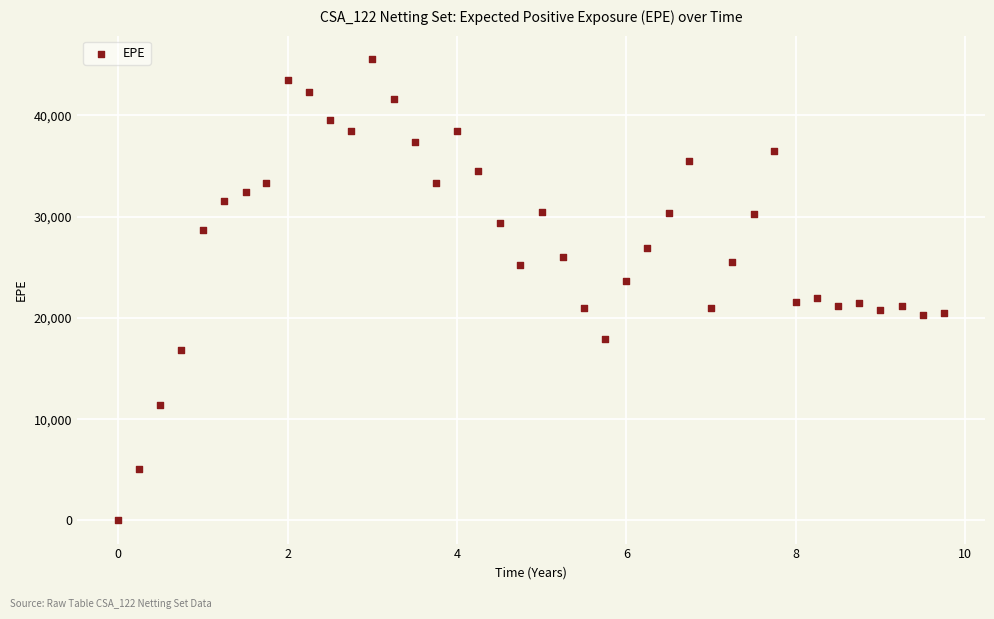

What is the range of Y values (max minus min)?

45579.0